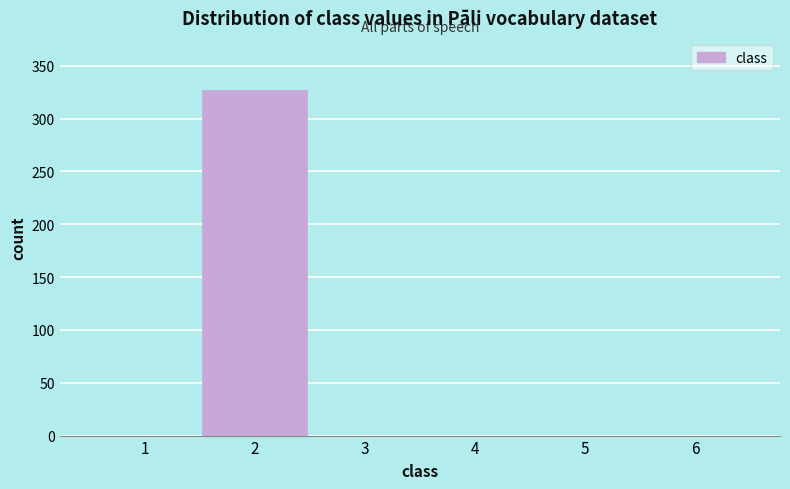

Reading right to left, list all the values displayed in this chart.

6=0	5=0	4=0	3=0	2=327	1=0